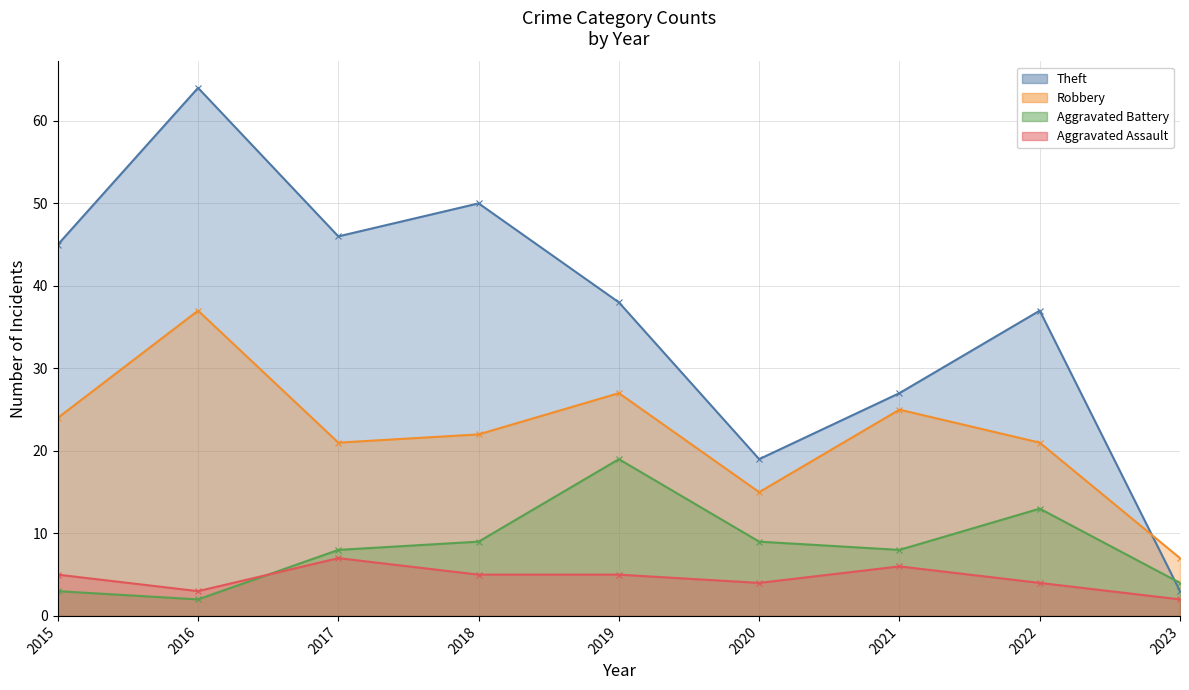

Reading left to right, what are all the values shown in this chart?

Theft: 2015=45	2016=64	2017=46	2018=50	2019=38	2020=19	2021=27	2022=37	2023=3
Robbery: 2015=24	2016=37	2017=21	2018=22	2019=27	2020=15	2021=25	2022=21	2023=7
Aggravated Battery: 2015=3	2016=2	2017=8	2018=9	2019=19	2020=9	2021=8	2022=13	2023=4
Aggravated Assault: 2015=5	2016=3	2017=7	2018=5	2019=5	2020=4	2021=6	2022=4	2023=2